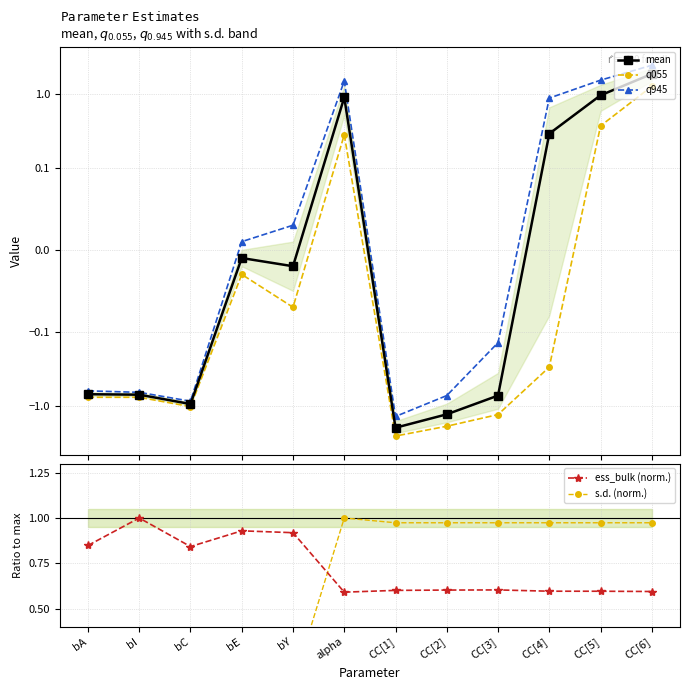

List the labels in order of mean value, smallest first.

CC[1], CC[2], bC, CC[3], bI, bA, bY, bE, CC[4], alpha, CC[5], CC[6]